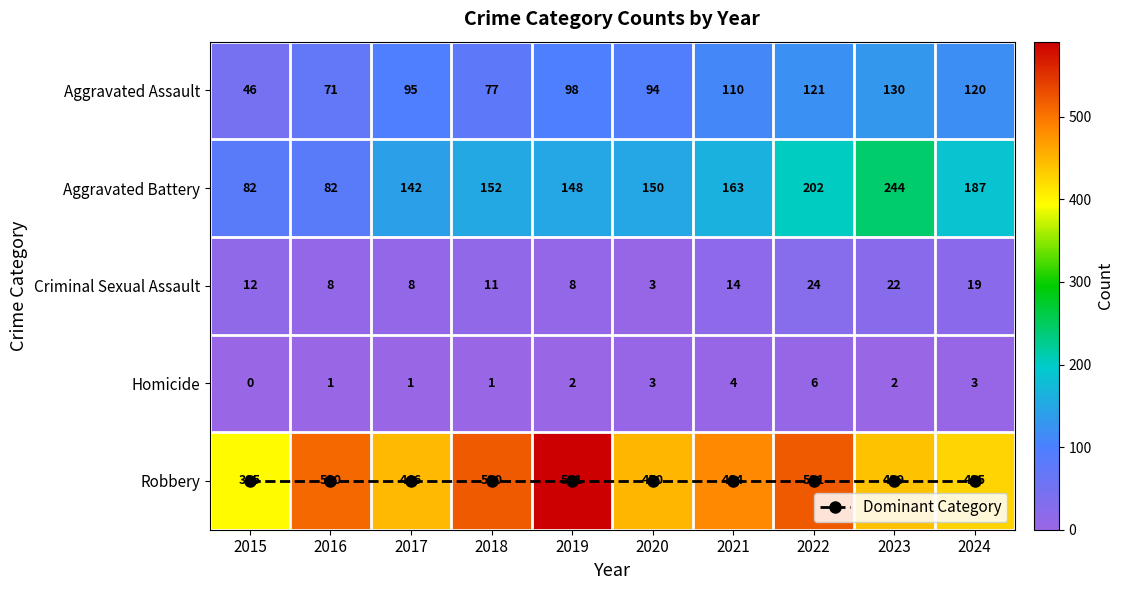

Is the value of Criminal Sexual Assault at 2015 greater than the value of Homicide at 2017?

Yes